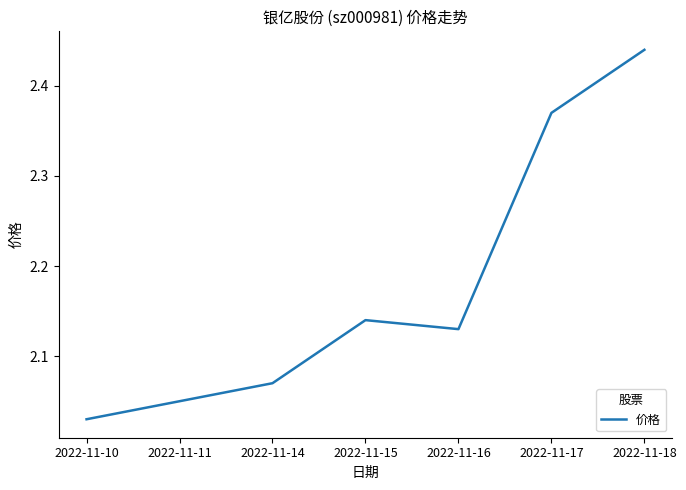

How many interior local peaks (higher than both neighbors) does the data have?

1